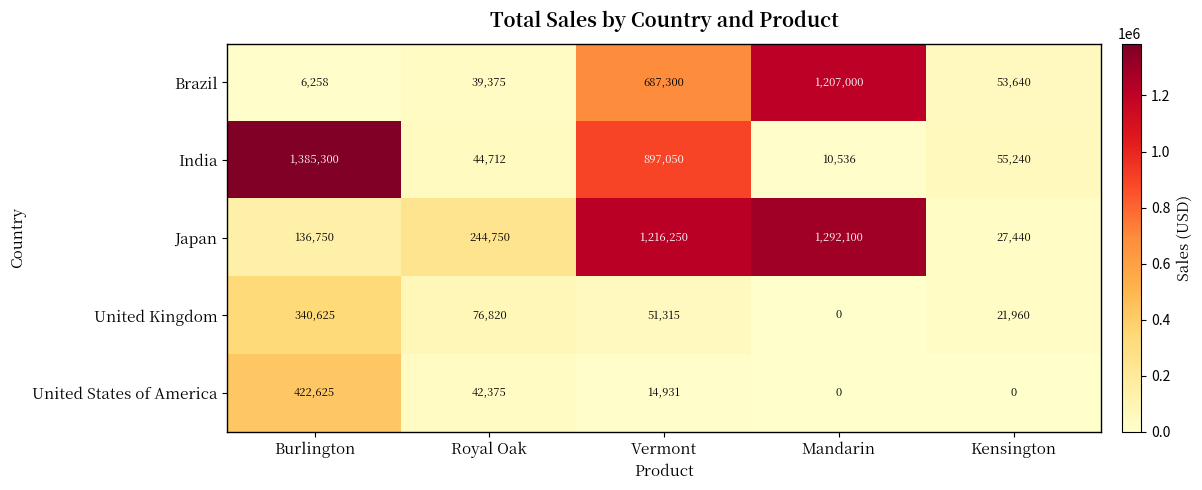

Is it true that United Kingdom equals 112872 at Royal Oak?

False